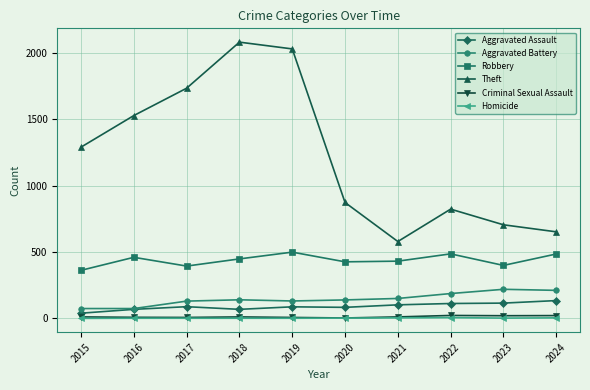

At which label is Theft closest to 1330?

2015